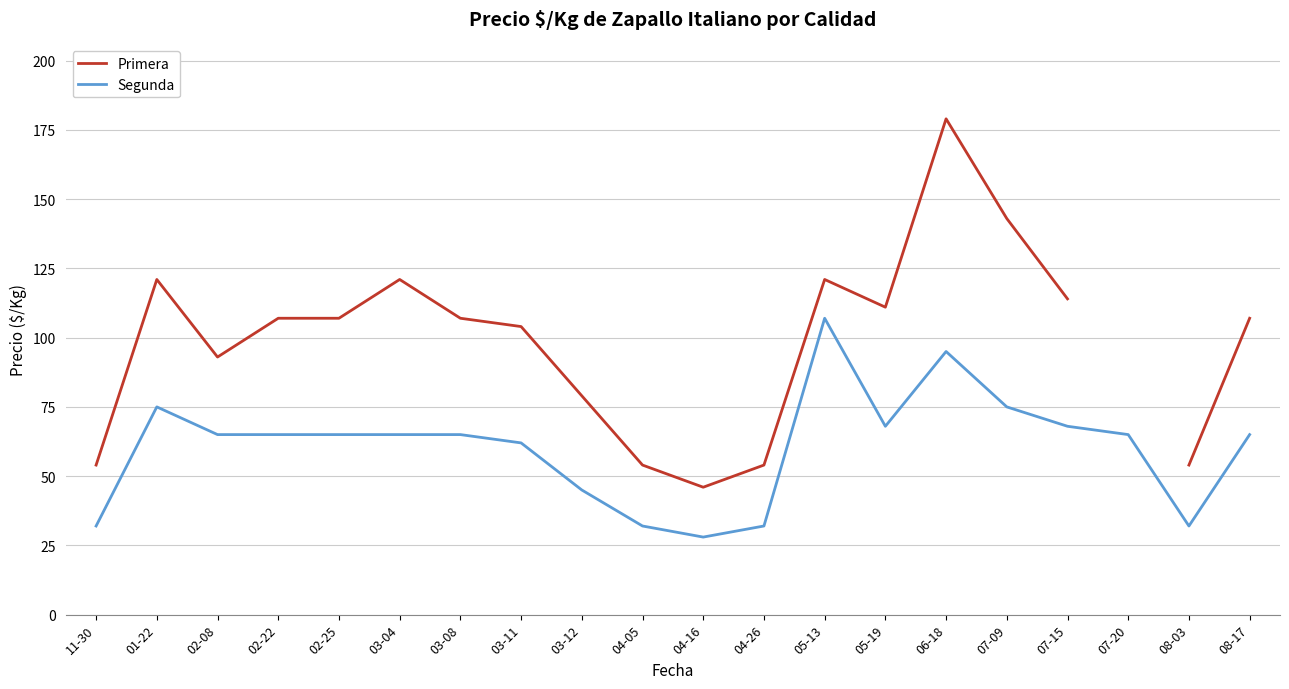

Rank the categories by Primera value from lowest to highest.

04-16, 11-30, 04-05, 04-26, 08-03, 03-12, 02-08, 03-11, 02-22, 02-25, 03-08, 08-17, 05-19, 07-15, 01-22, 03-04, 05-13, 07-09, 06-18, 07-20